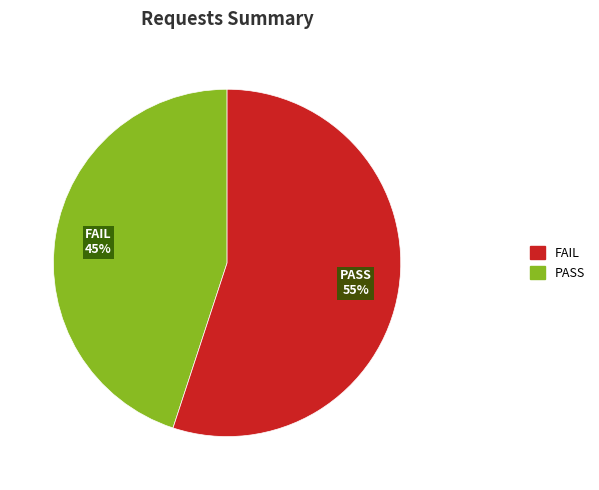

Count the number of slices in the pie.

2